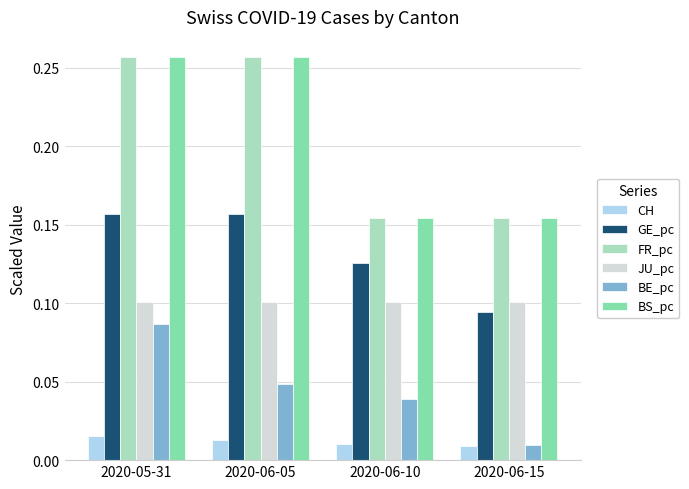

Rank the categories by BE_pc value from highest to lowest.

2020-05-31, 2020-06-05, 2020-06-10, 2020-06-15